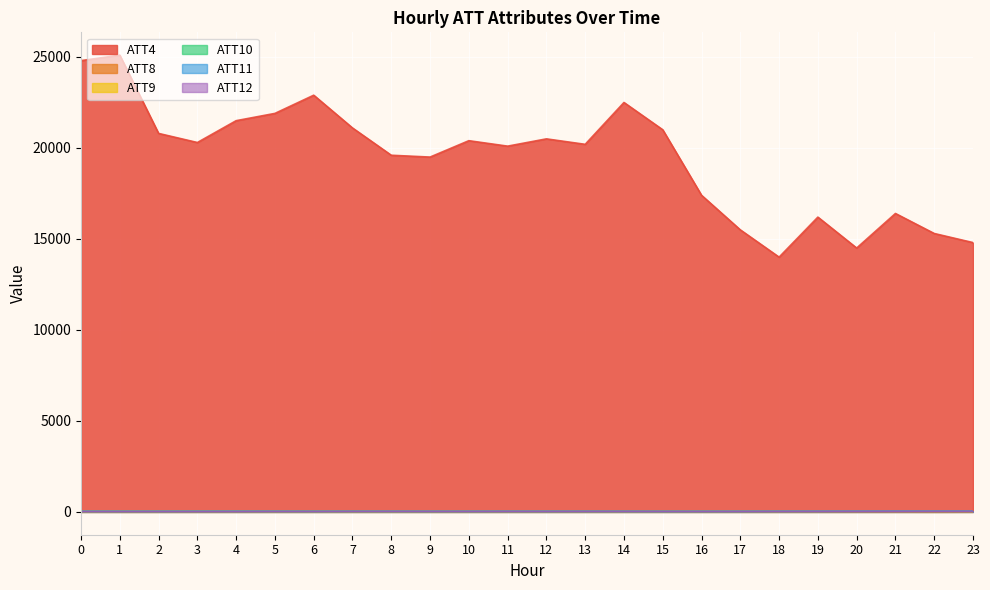

Reading left to right, transcribe all the data shown in this chart.

ATT4: 24800.0	25100.0	20800.0	20300.0	21500.0	21900.0	22900.0	21100.0	19600.0	19500.0	20400.0	20100.0	20500.0	20200.0	22500.0	21000.0	17400.0	15500.0	14000.0	16200.0	14500.0	16400.0	15300.0	14800.0
ATT8: 4.8	2.9	3.7	4.0	6.4	4.5	6.5	5.6	6.0	6.4	6.0	7.7	8.3	6.9	7.7	6.4	5.7	6.6	5.0	6.3	5.3	6.3	1.3	6.0
ATT9: 27.8	30.7	31.8	31.6	30.0	27.4	23.7	21.5	24.3	27.5	28.4	29.5	30.7	29.7	27.7	27.4	33.5	33.8	33.4	35.3	36.9	37.1	35.8	33.0
ATT10: 27.8	28.3	27.9	30.2	29.8	29.8	28.8	30.2	31.1	31.2	30.8	31.7	31.8	33.3	33.2	29.4	29.2	32.0	34.6	36.1	38.2	40.0	40.7	42.3
ATT11: 28.2	27.0	26.7	27.8	29.3	27.2	24.7	25.2	24.6	23.8	24.5	26.8	25.4	24.4	22.7	21.9	24.7	23.5	26.2	26.9	29.8	32.2	31.4	33.4
ATT12: 21.2	21.3	22.4	21.2	21.4	24.7	22.8	25.8	28.8	28.6	27.1	29.7	29.0	30.5	30.3	26.4	26.2	28.7	29.8	33.3	34.9	36.8	37.0	38.1